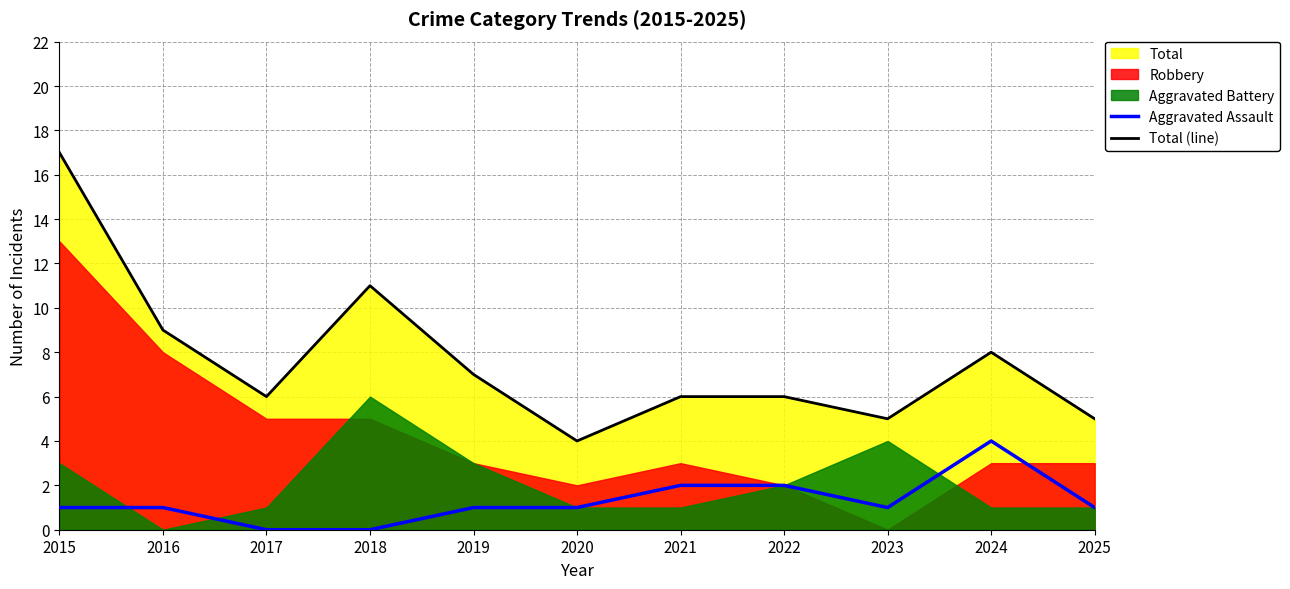

The Total (line) series shows 6 at 2020. True or false?

False